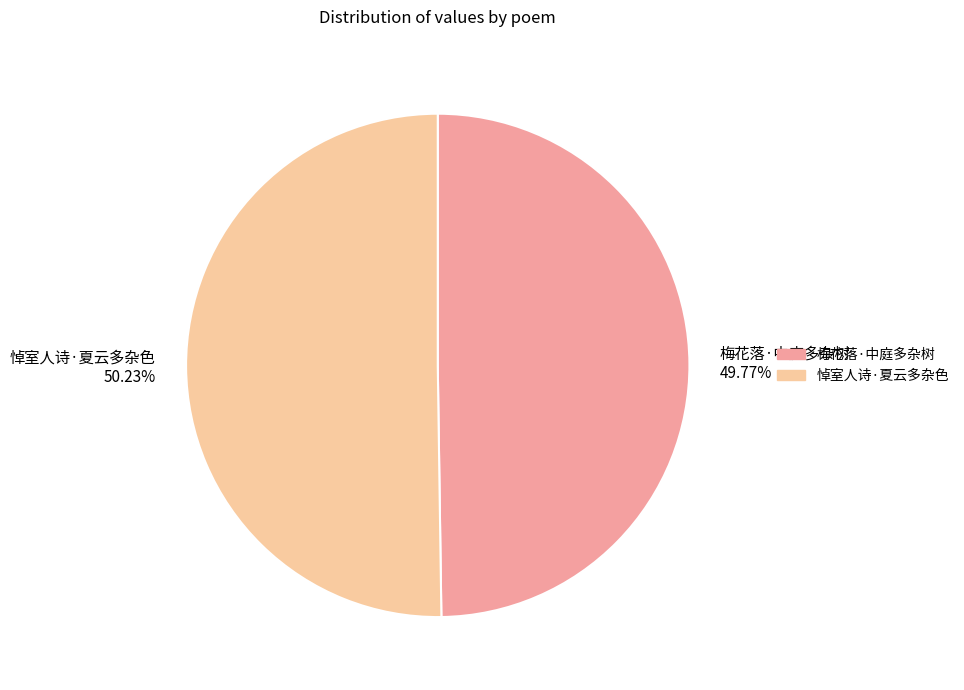

Does any single category account for the majority?

Yes